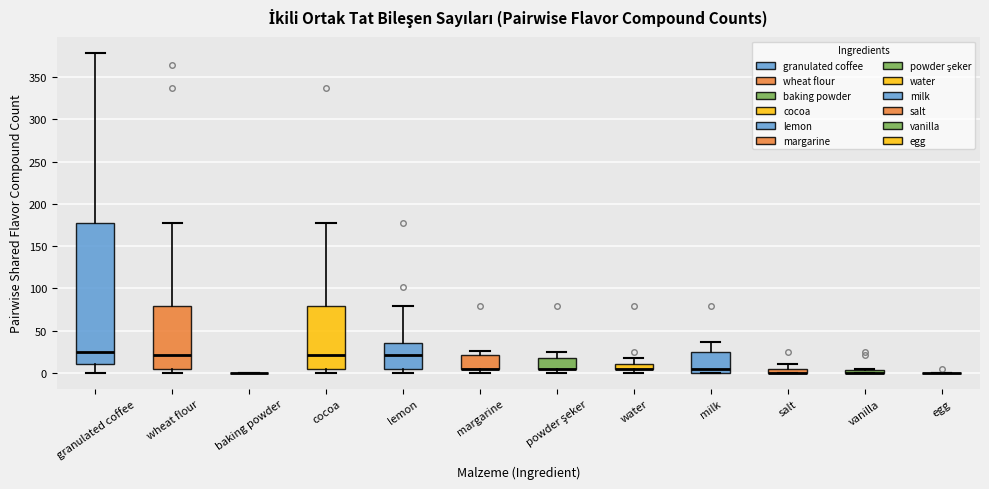

Which box is the tallest, from its lower edge to its upper edge?

granulated coffee